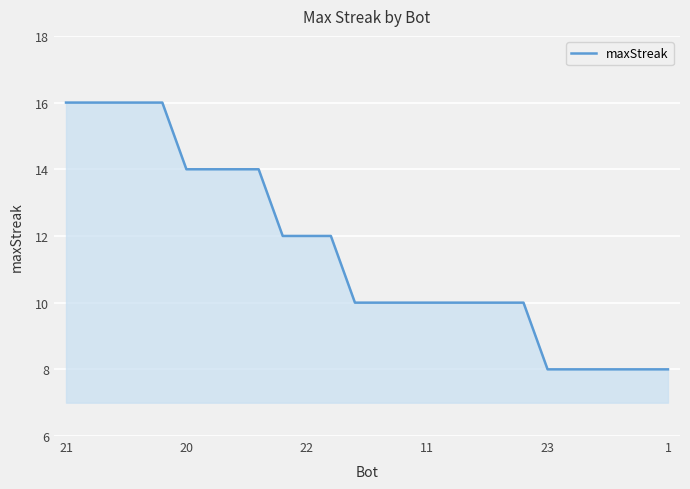

What is the difference between the maximum and minimum values?

8